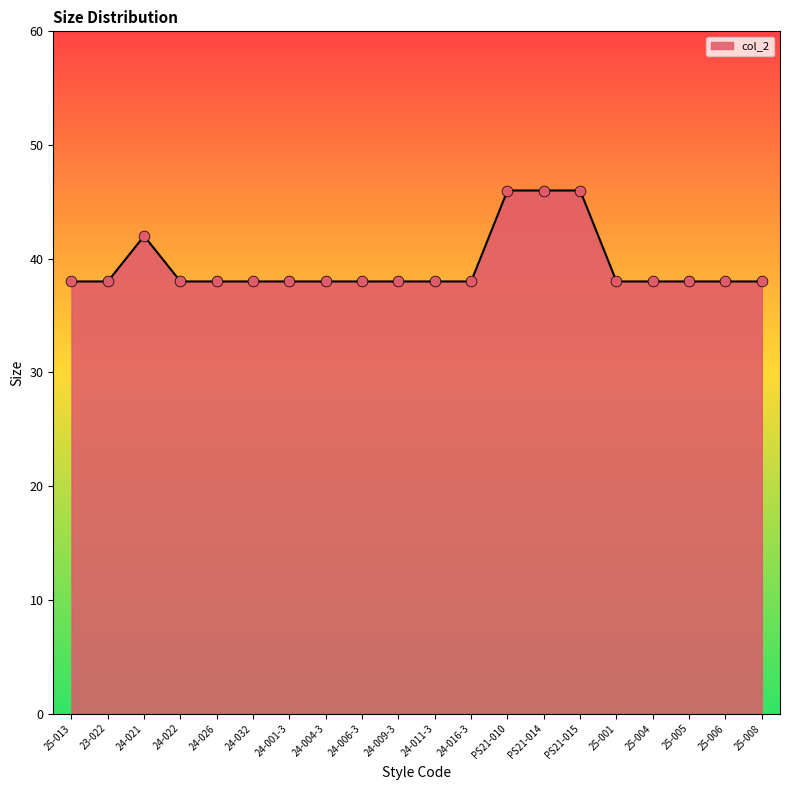

What is the ratio of the value at PS21-010 to the value at 24-032?

1.2